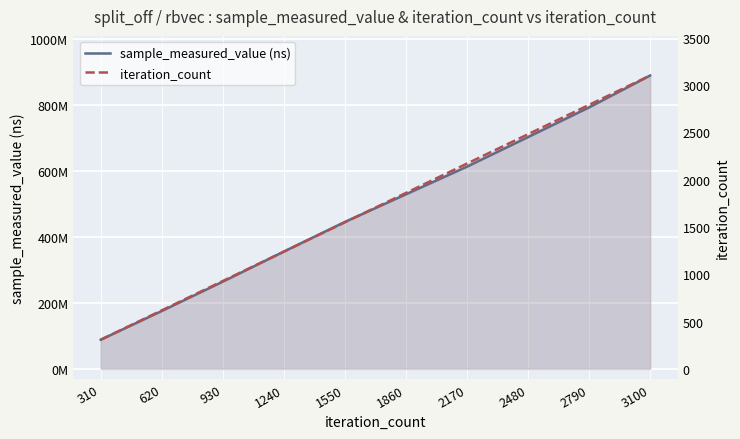

True or false: iteration_count and sample_measured_value (ns) intersect in this chart.

False